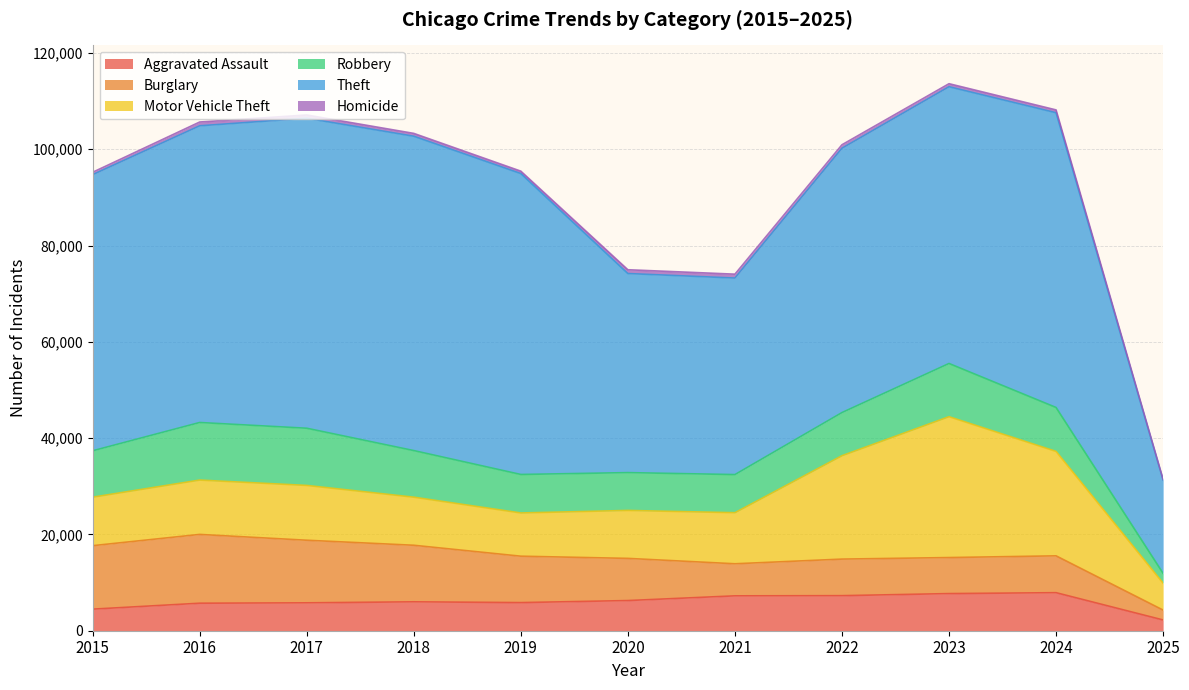

What is the difference between the second highest and second lowest values in the Aggravated Assault series?

3232